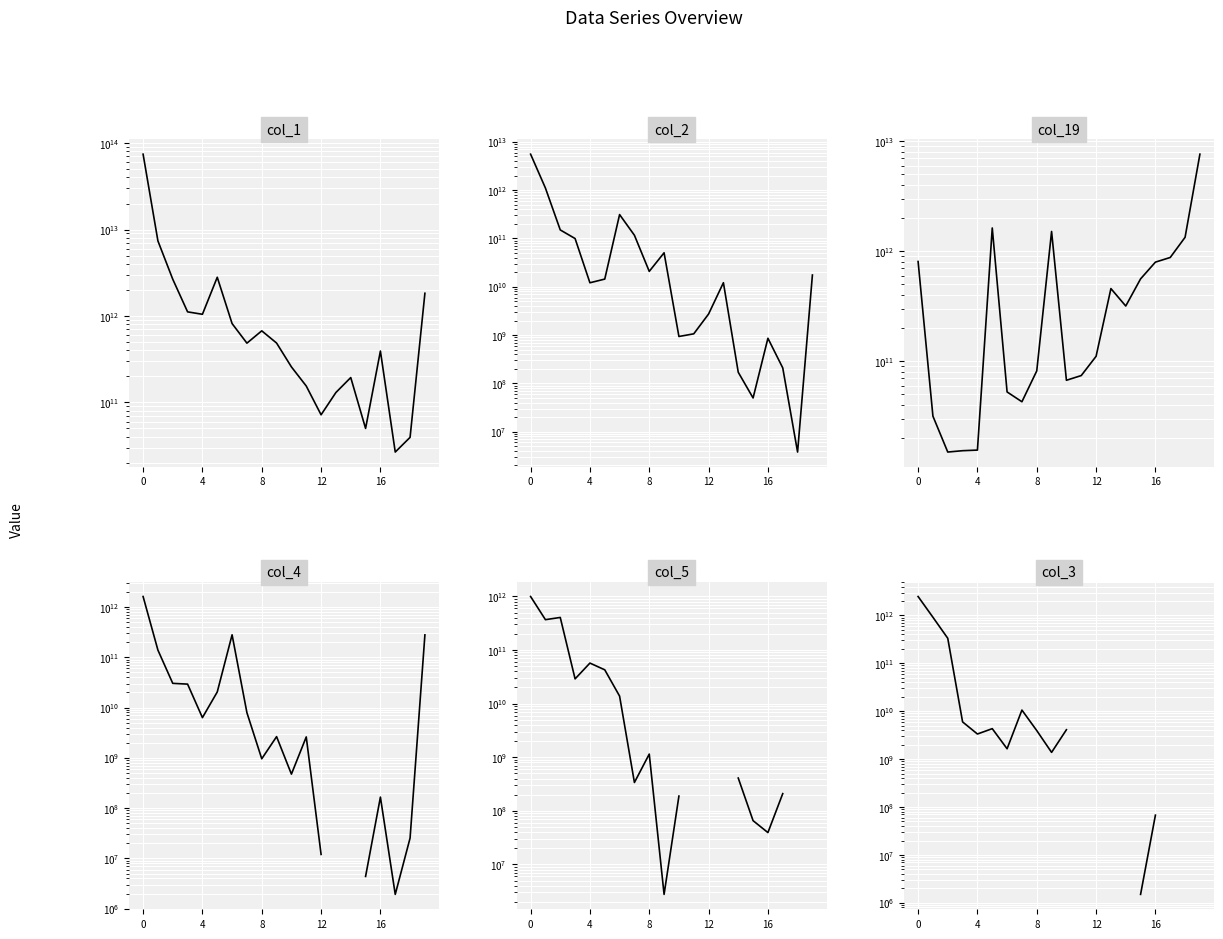

True or false: col_2 and col_4 cross at least once.

True